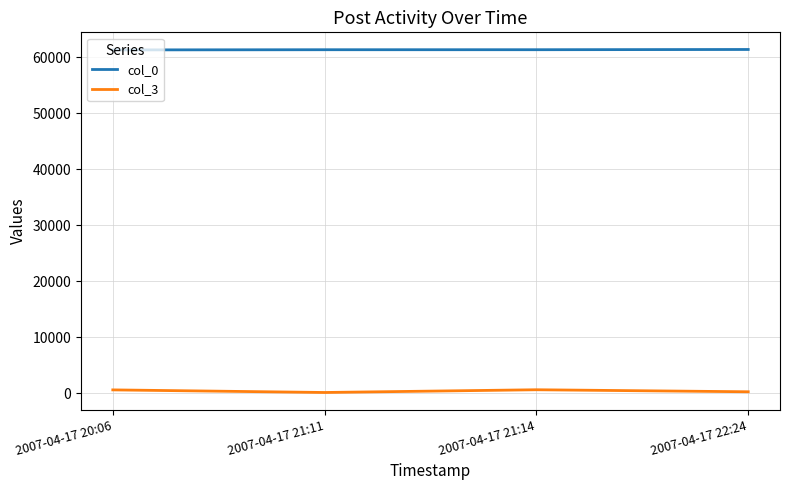

The value of col_0 at 2007-04-17 21:11 is 82898. True or false?

False